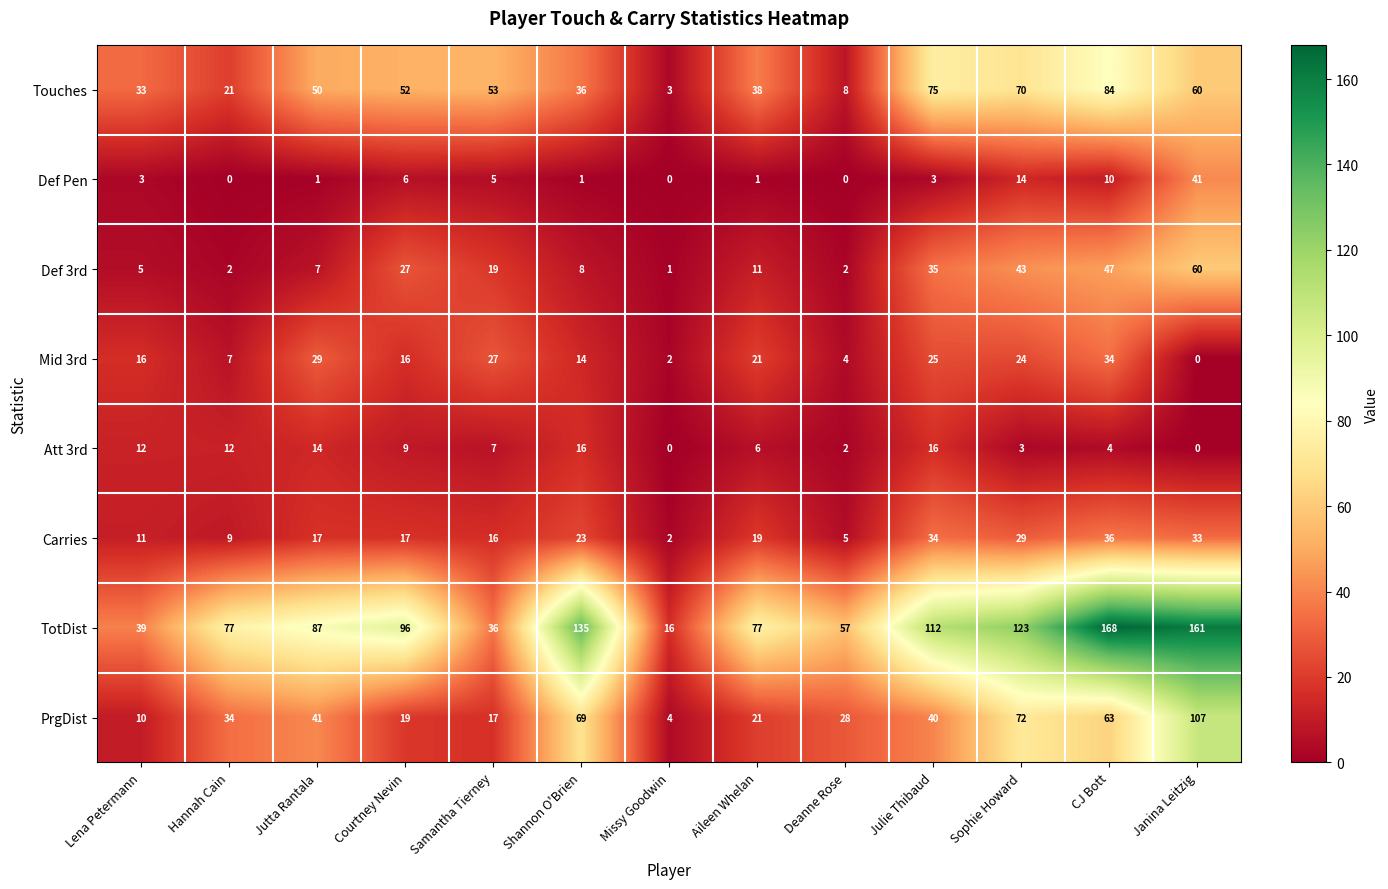

Which series has the largest range (max minus min)?

TotDist